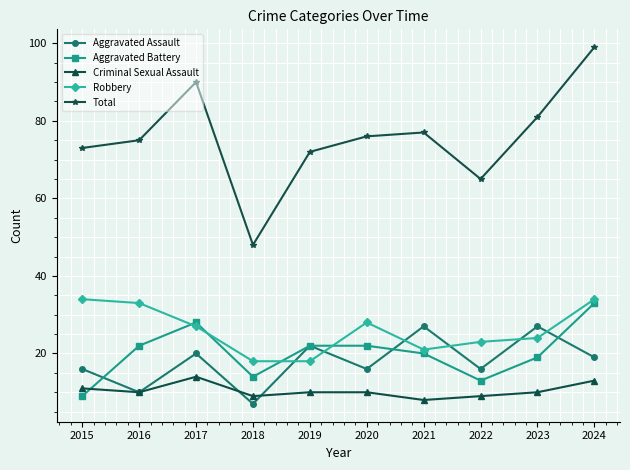

Read the Aggravated Battery value at 2015, to the nearest 5.

10